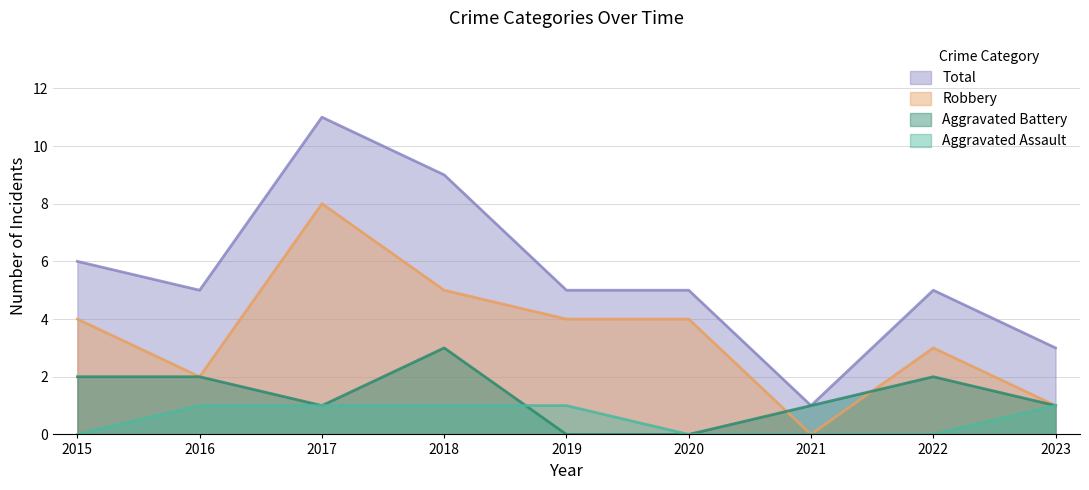

Count the Robbery values in the range 2 to 4.

5